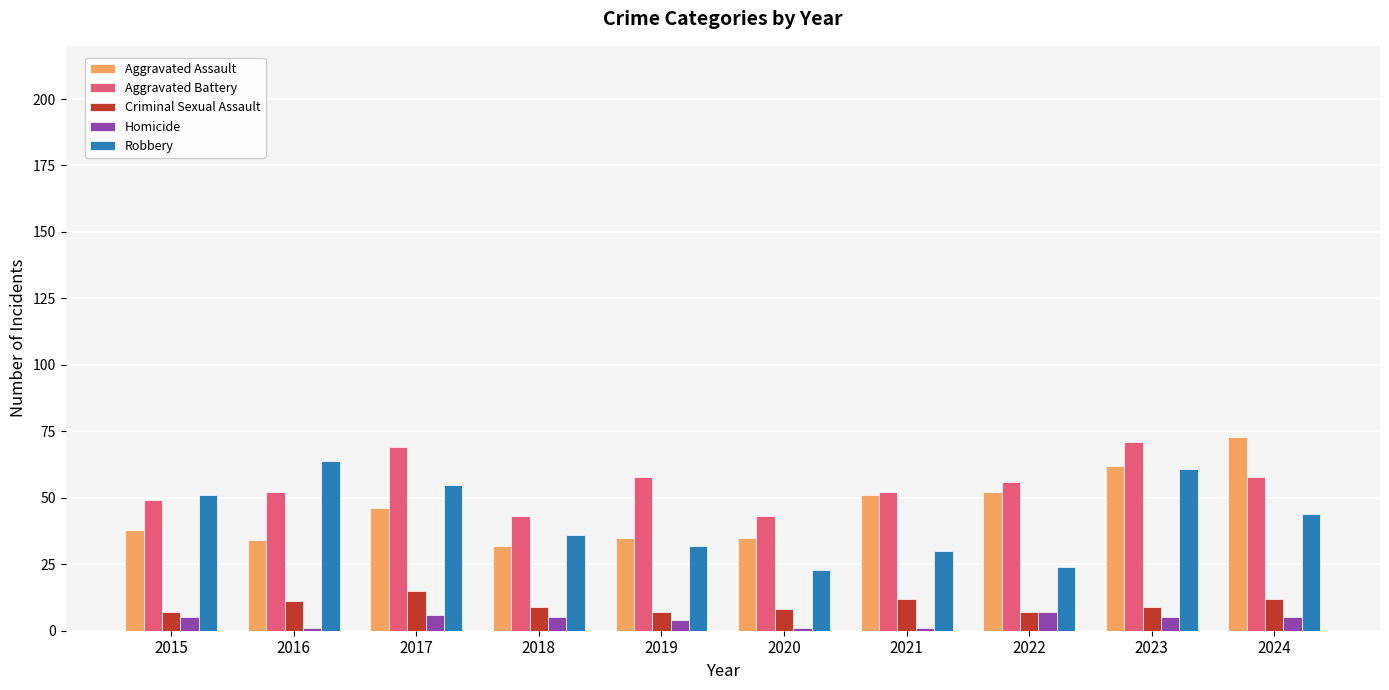

How many groups of bars are there?

10